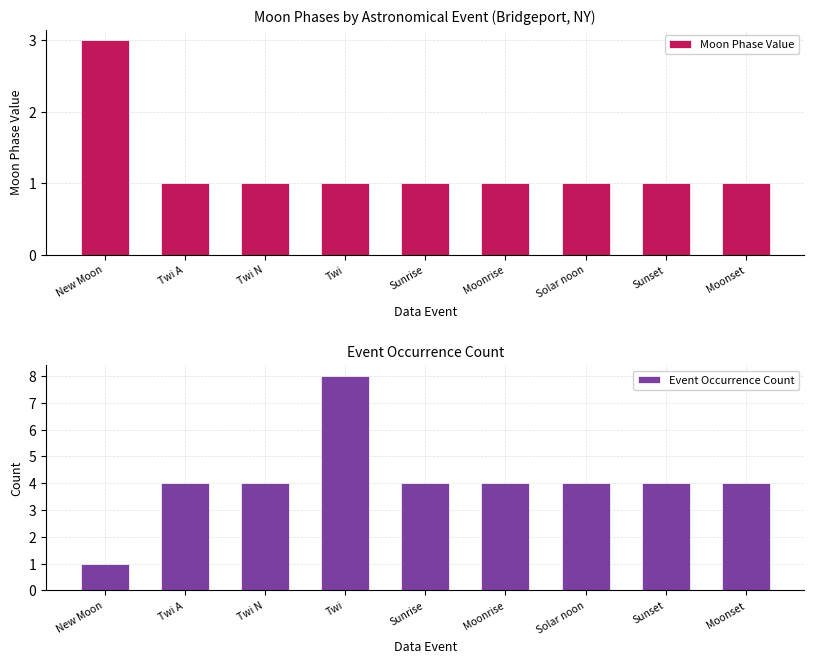

What is the maximum value shown in the chart?

8